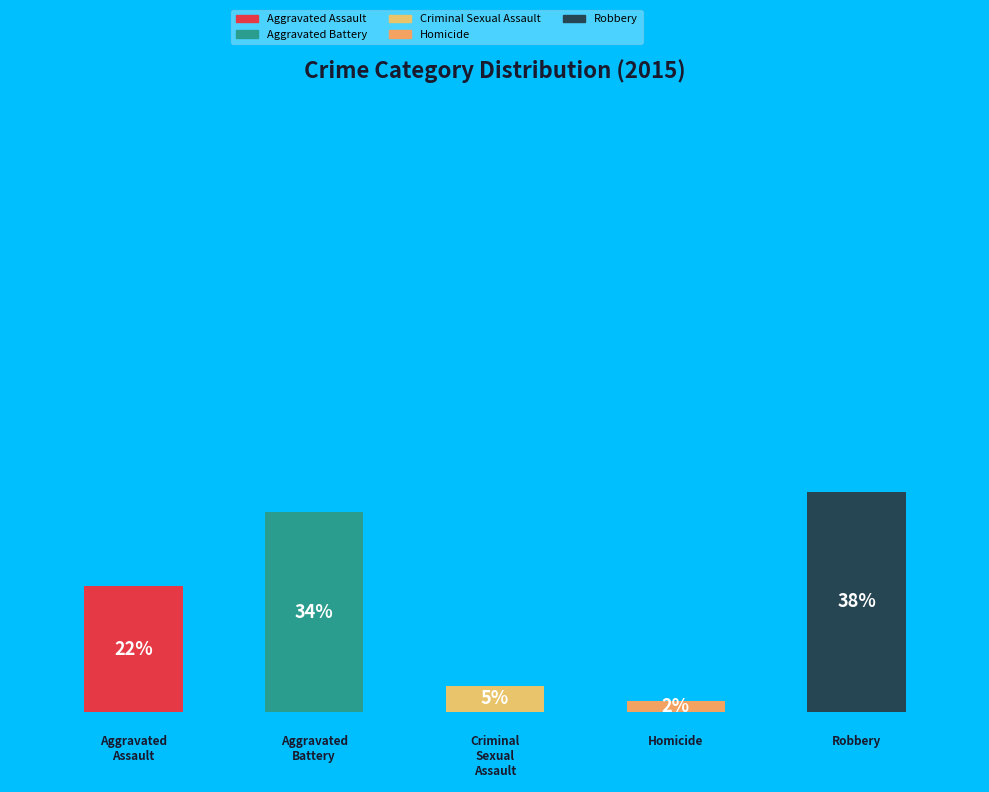

Approximately how many times larger is the value at Aggravated Assault compared to Criminal Sexual Assault?

4.8